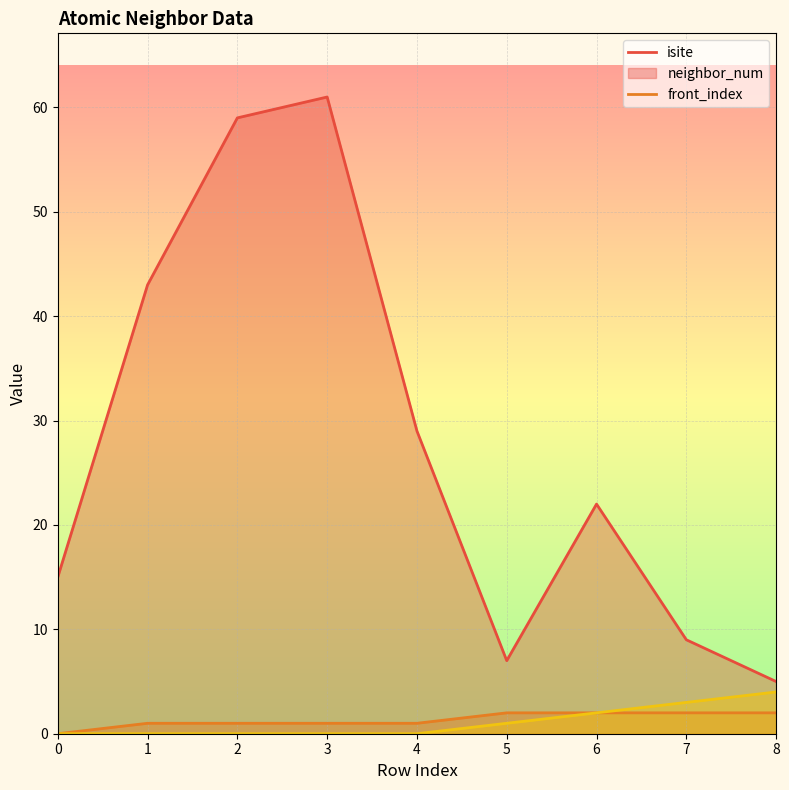

Which series has the largest range (max minus min)?

isite